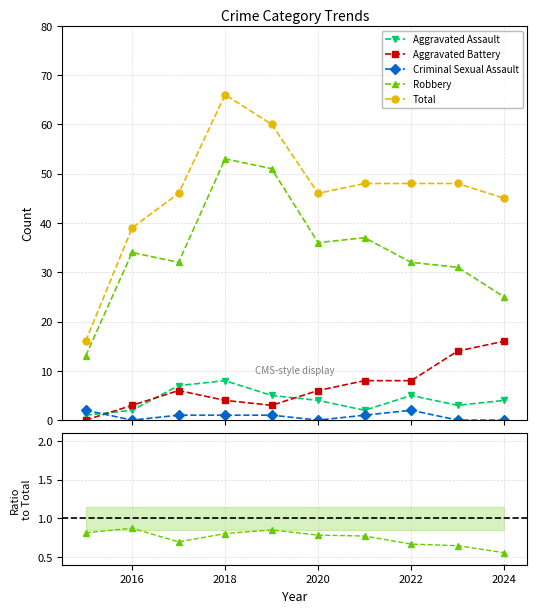

Rank the series by their maximum value, from lowest to highest.

Criminal Sexual Assault, Aggravated Assault, Aggravated Battery, Robbery, Total